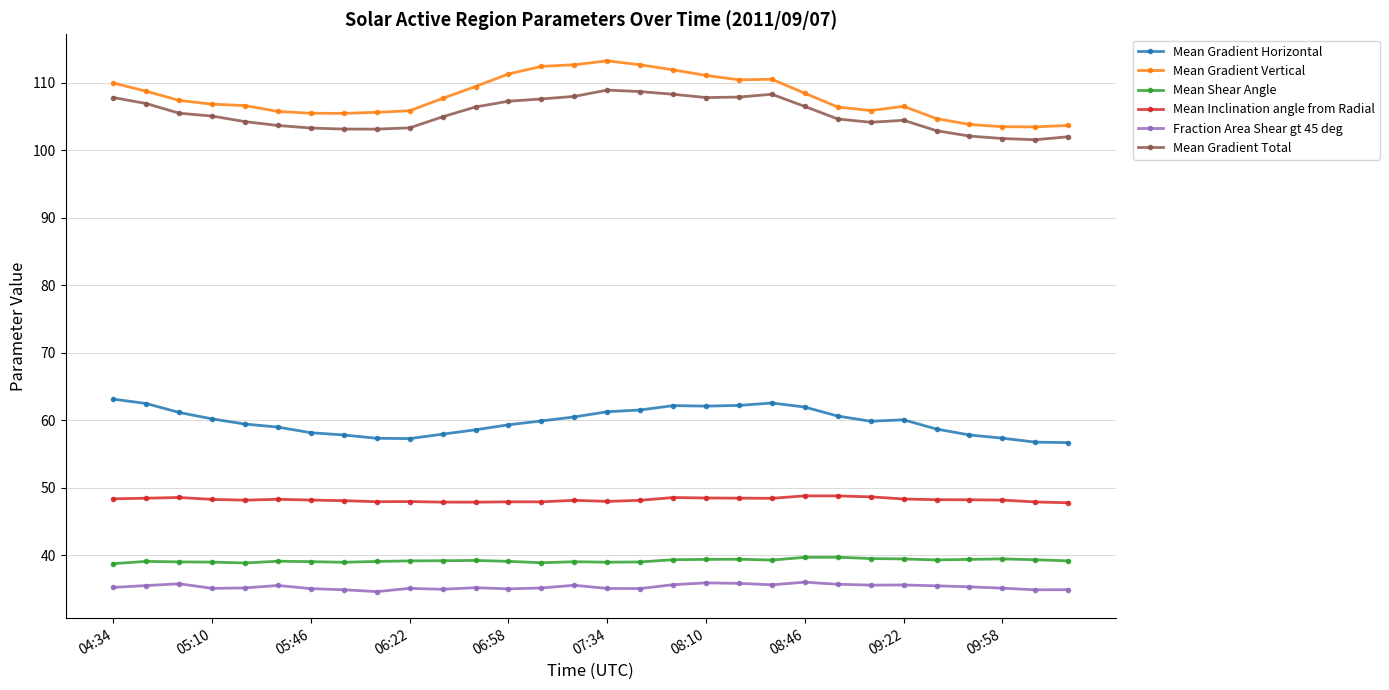

List the series in order of their peak value, highest first.

Mean Gradient Vertical, Mean Gradient Total, Mean Gradient Horizontal, Mean Inclination angle from Radial, Mean Shear Angle, Fraction Area Shear gt 45 deg